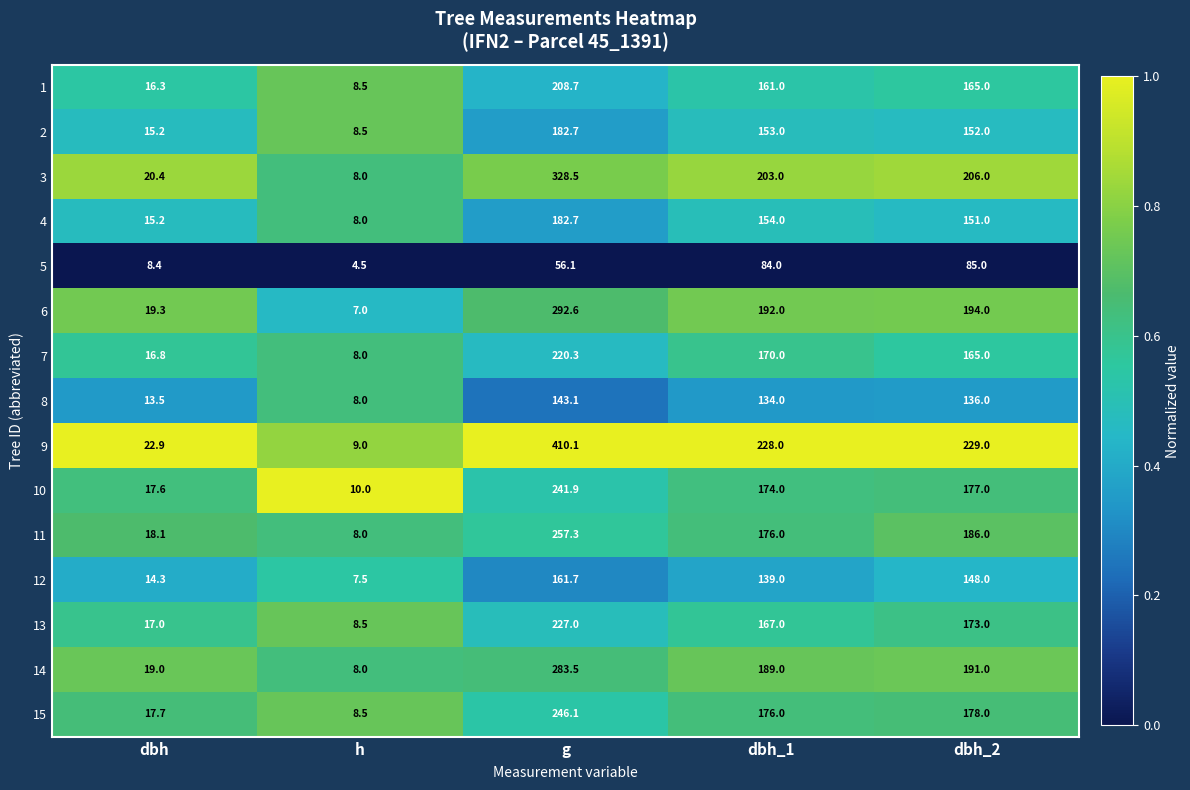

Rank the categories by 14 value from highest to lowest.

g, dbh_2, dbh_1, dbh, h